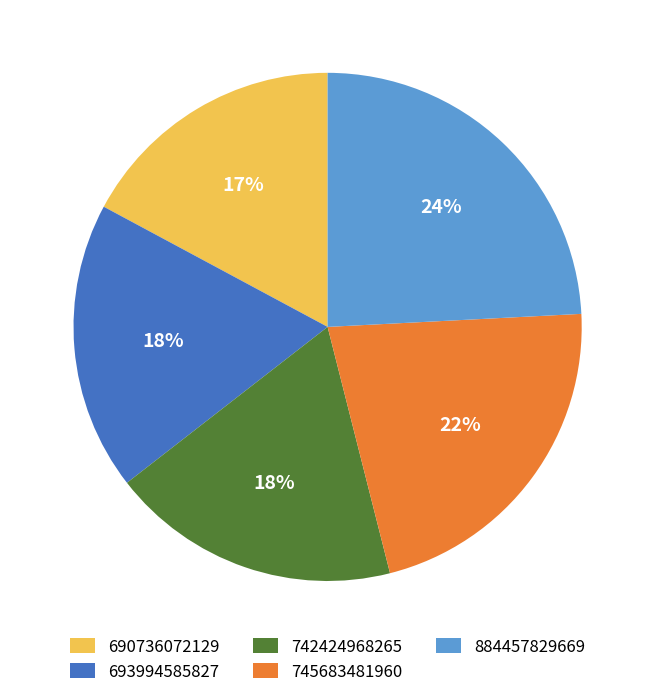

To the nearest percent, what percentage of the pie is 745683481960?

22%